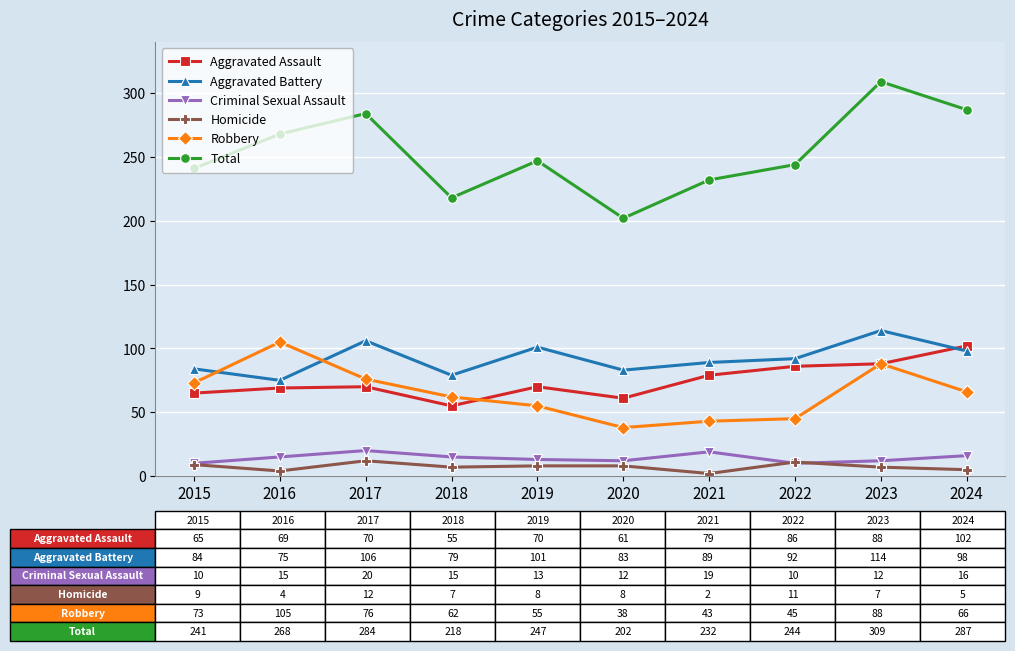

True or false: Robbery and Criminal Sexual Assault intersect in this chart.

False